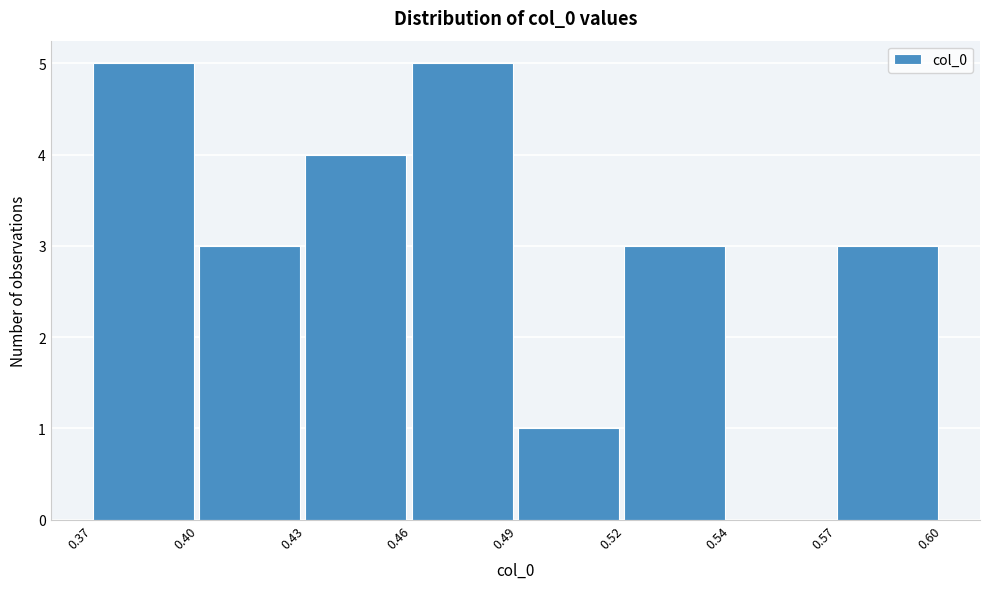

Reading left to right, list all the values displayed in this chart.

0.37=5	0.40=3	0.43=4	0.46=5	0.49=1	0.52=3	0.54=0	0.57=3